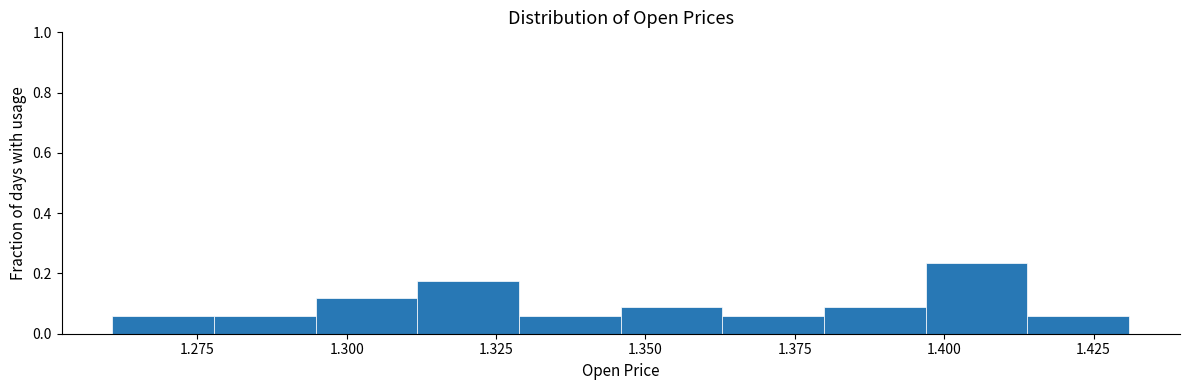

Read against the x-axis, roughly where is the centre of the tallest bar?

1.405